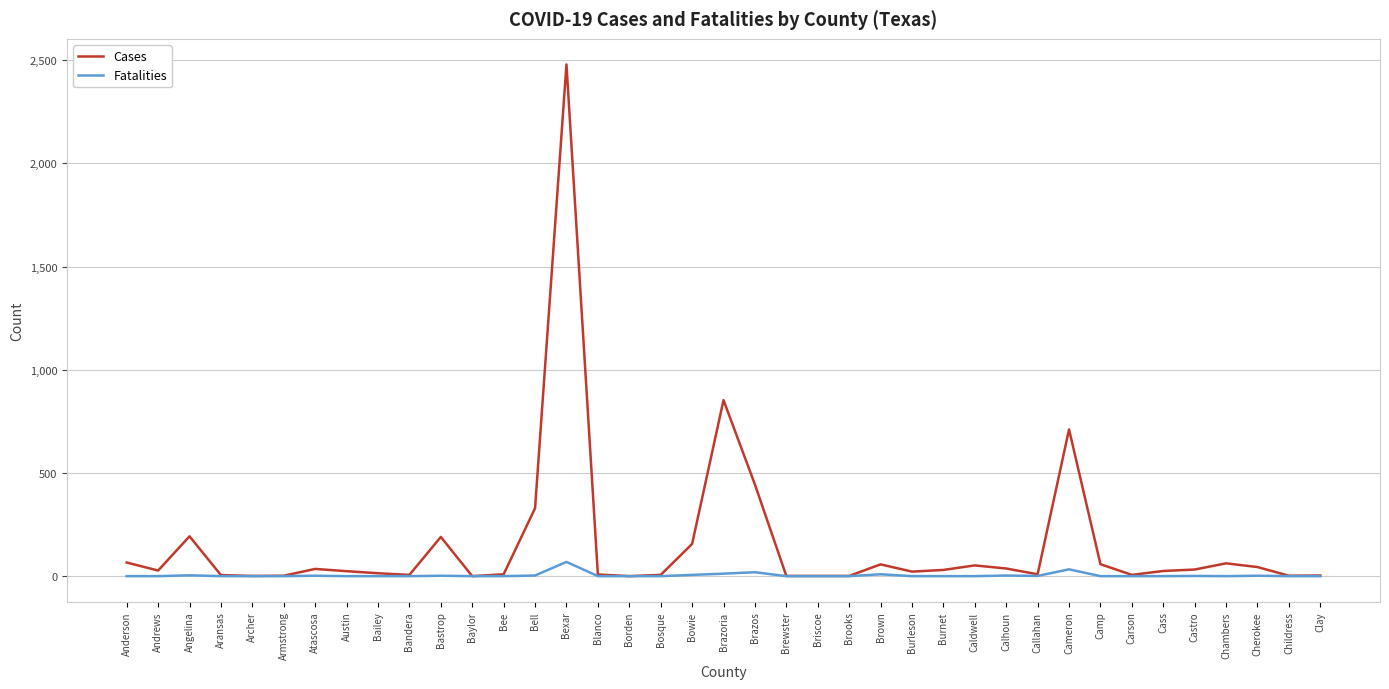

List the series in order of their overall mean, highest first.

Cases, Fatalities